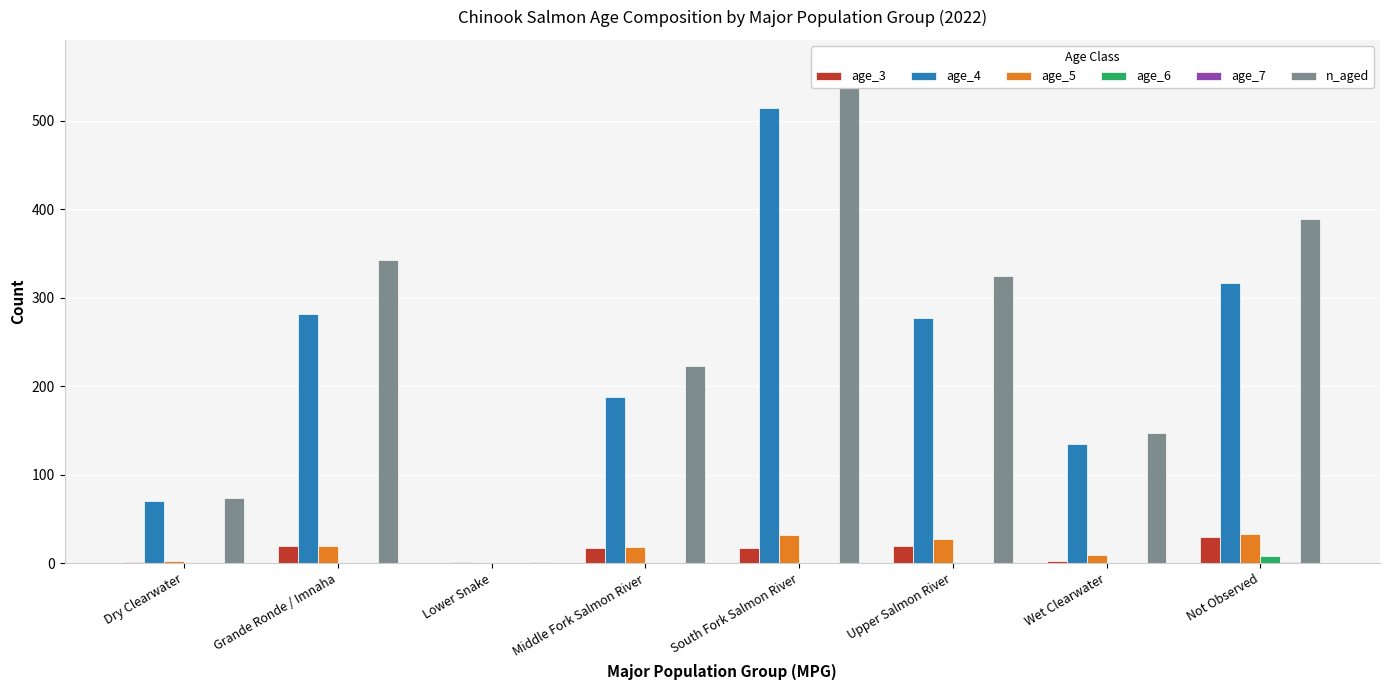

The value of n_aged at Upper Salmon River is 324. True or false?

True